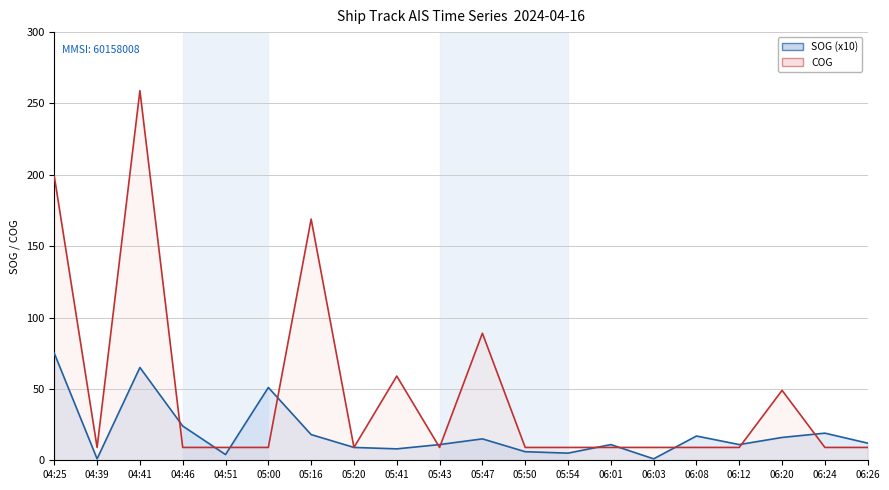

What is the value of the SOG (x10) point at the 7th from the left?

18